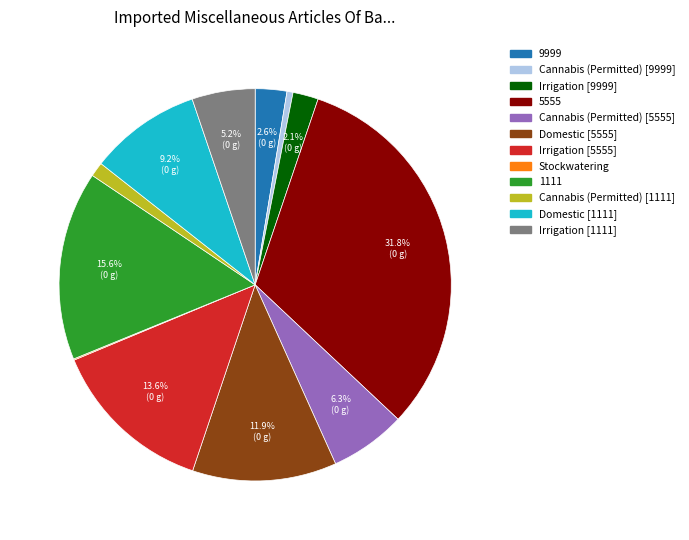

Does any single category account for the majority?

No